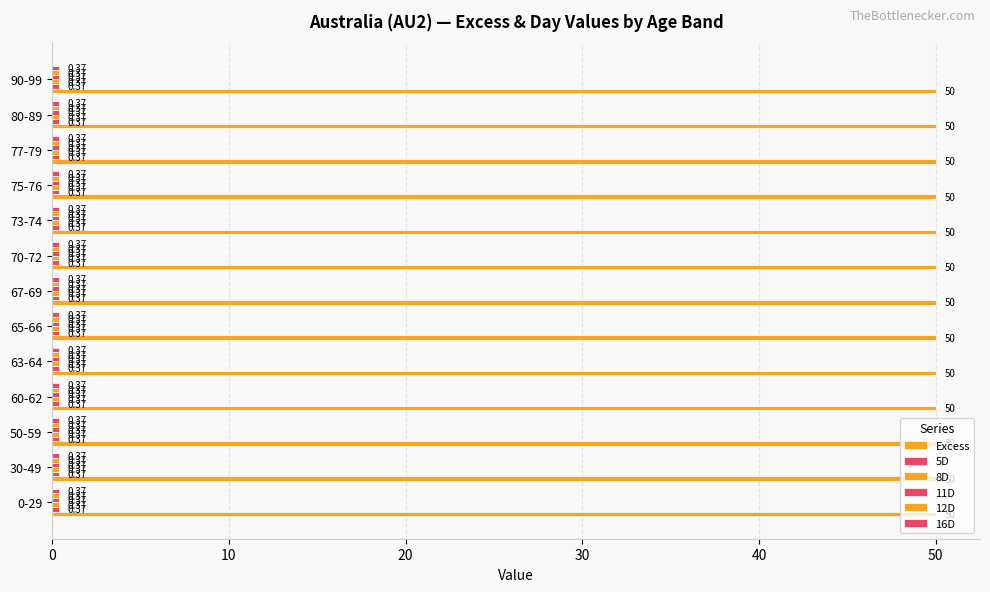

What is the smallest value displayed?

0.4